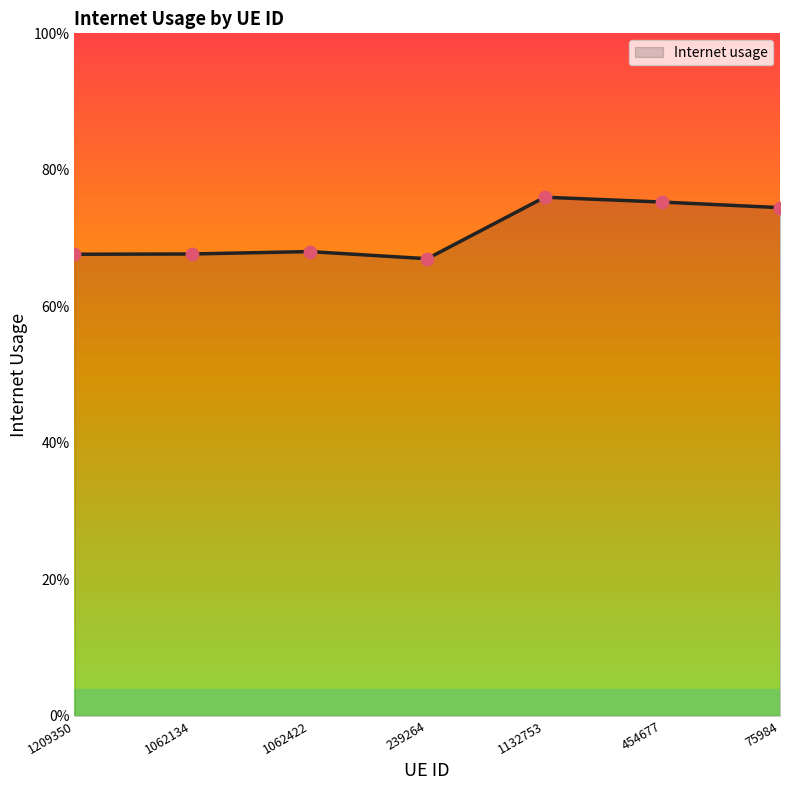

What is the change in value from 239264 to 454677?

+0.1